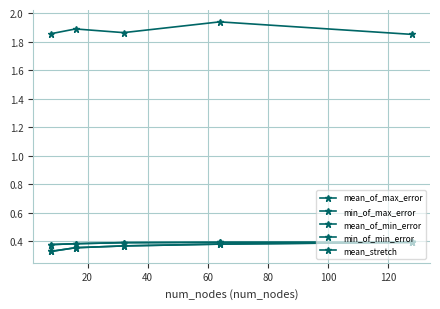

What is the difference between the maximum and minimum values in the min_of_max_error series?

0.1